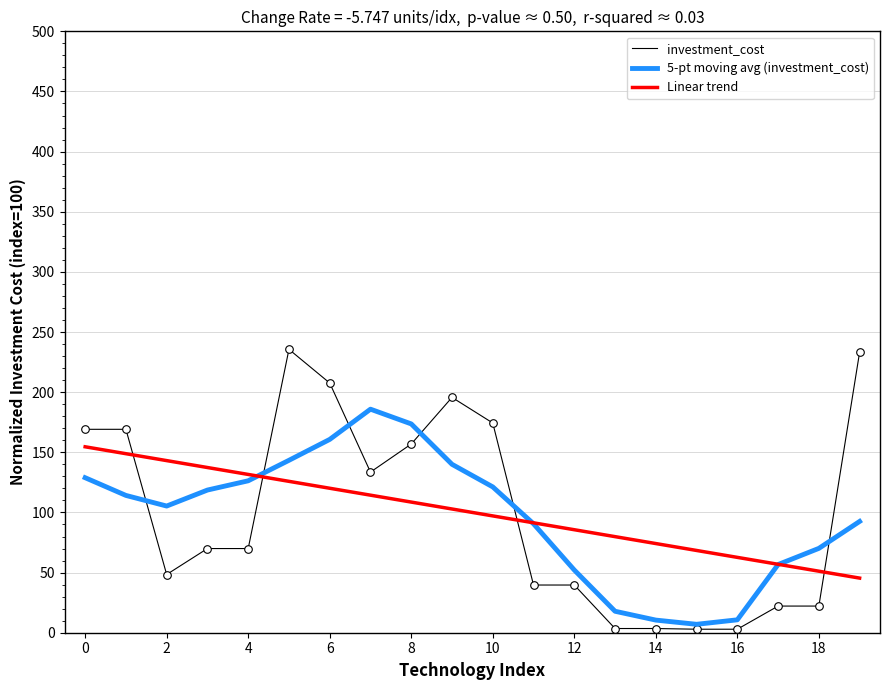

Which series has the largest range (max minus min)?

investment_cost